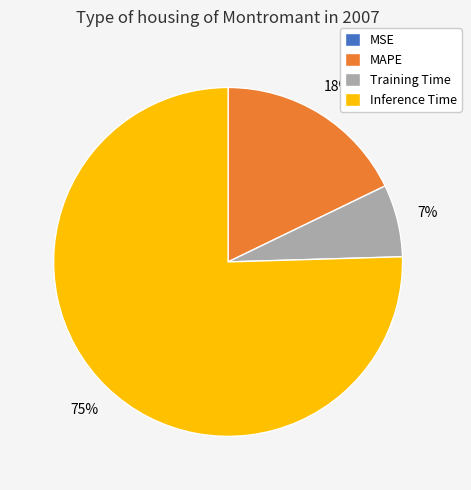

Does Inference Time represent more than half of the total?

Yes